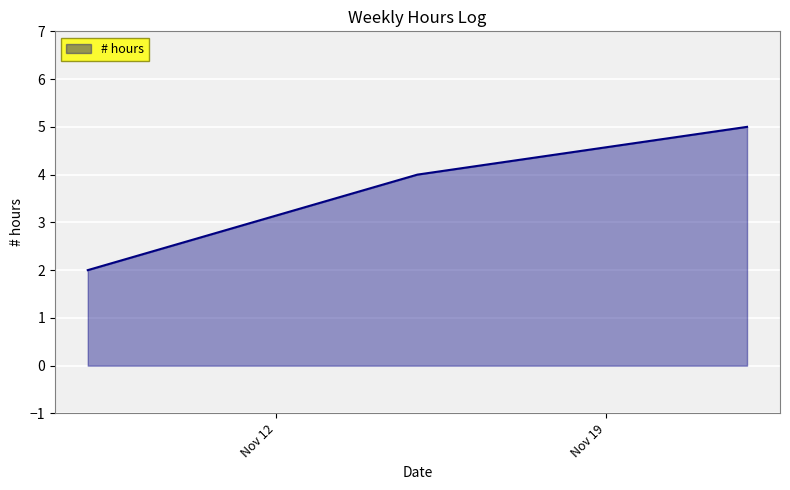

How many lines are shown in the chart?

1